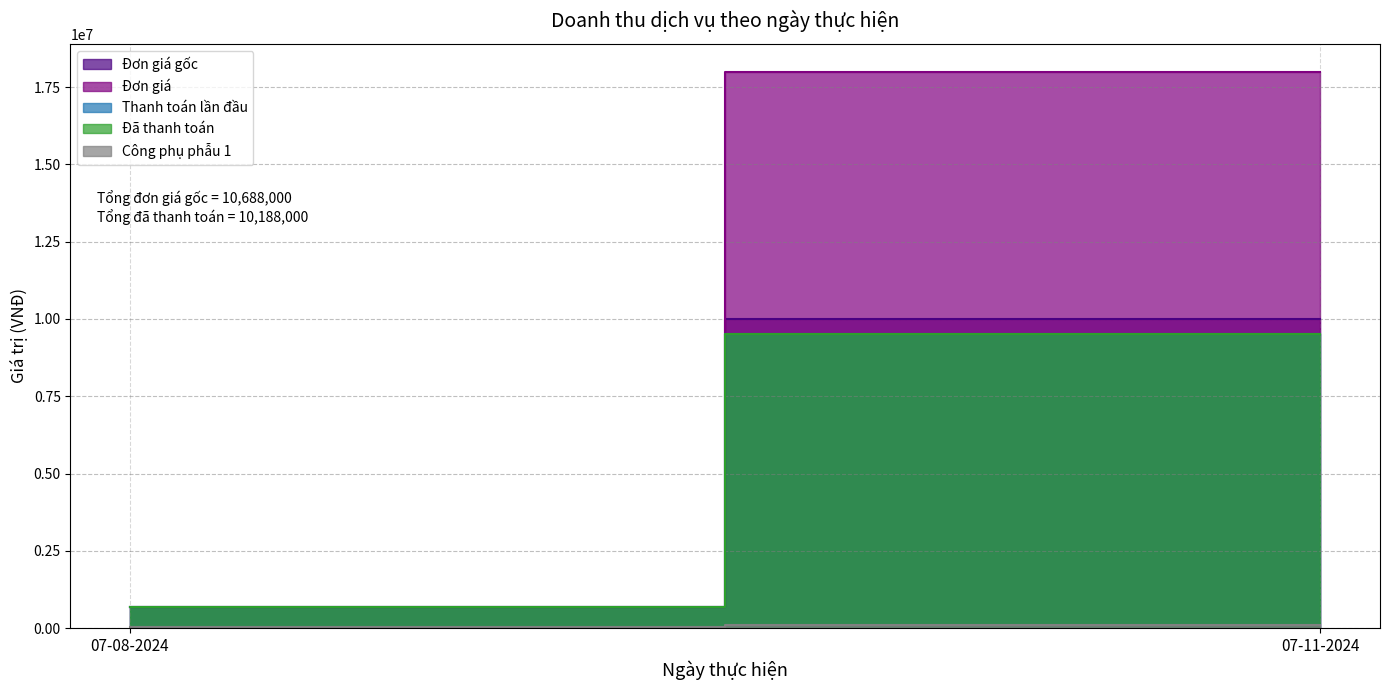

What position from the left is 07-11-2024?

2